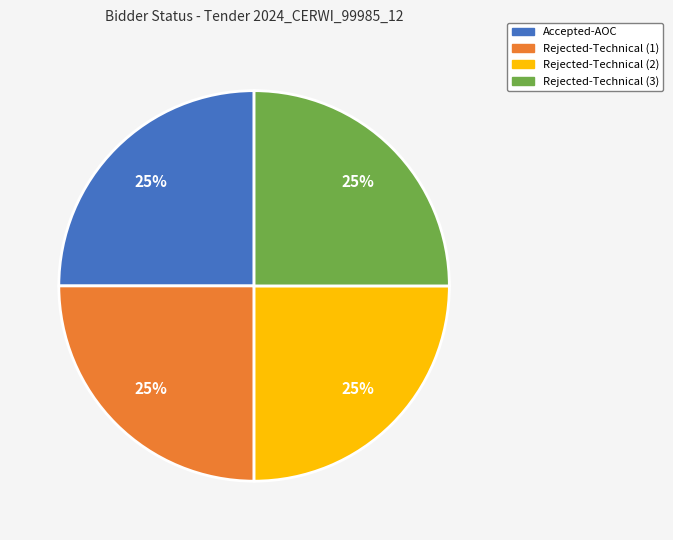

Does any single category account for the majority?

No